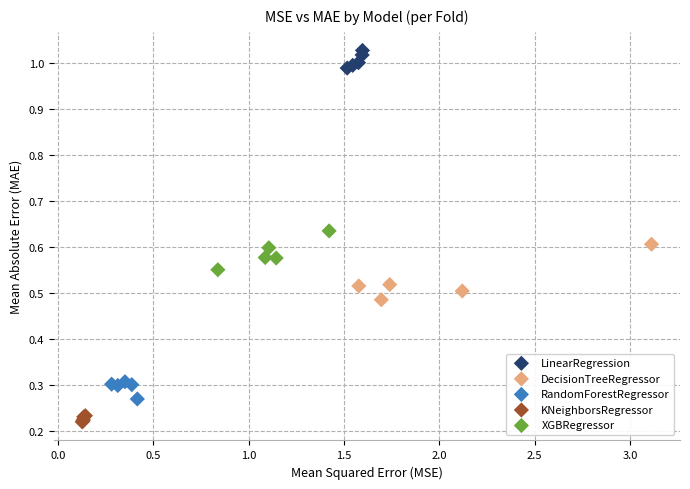

What are all the series names shown in the legend?

LinearRegression, DecisionTreeRegressor, RandomForestRegressor, KNeighborsRegressor, XGBRegressor